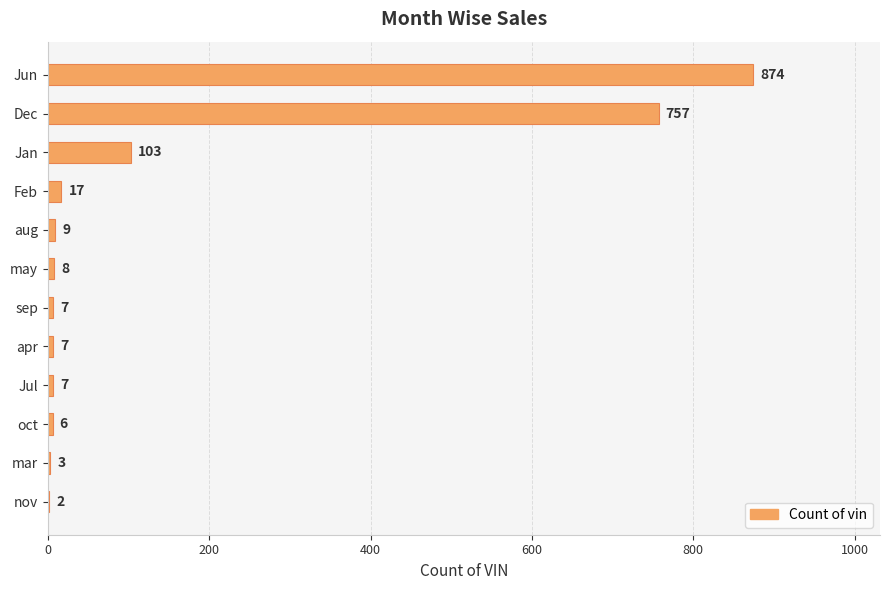

What is the maximum value shown in the chart?

874